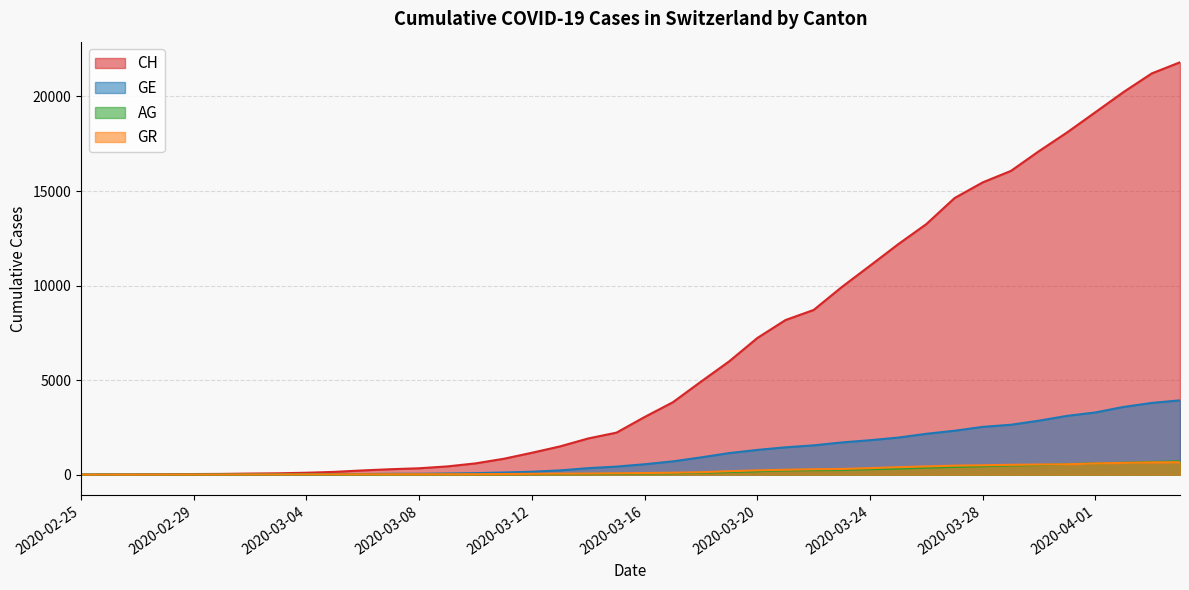

After their last crossing, which series has the higher values: GE or GR?

GE